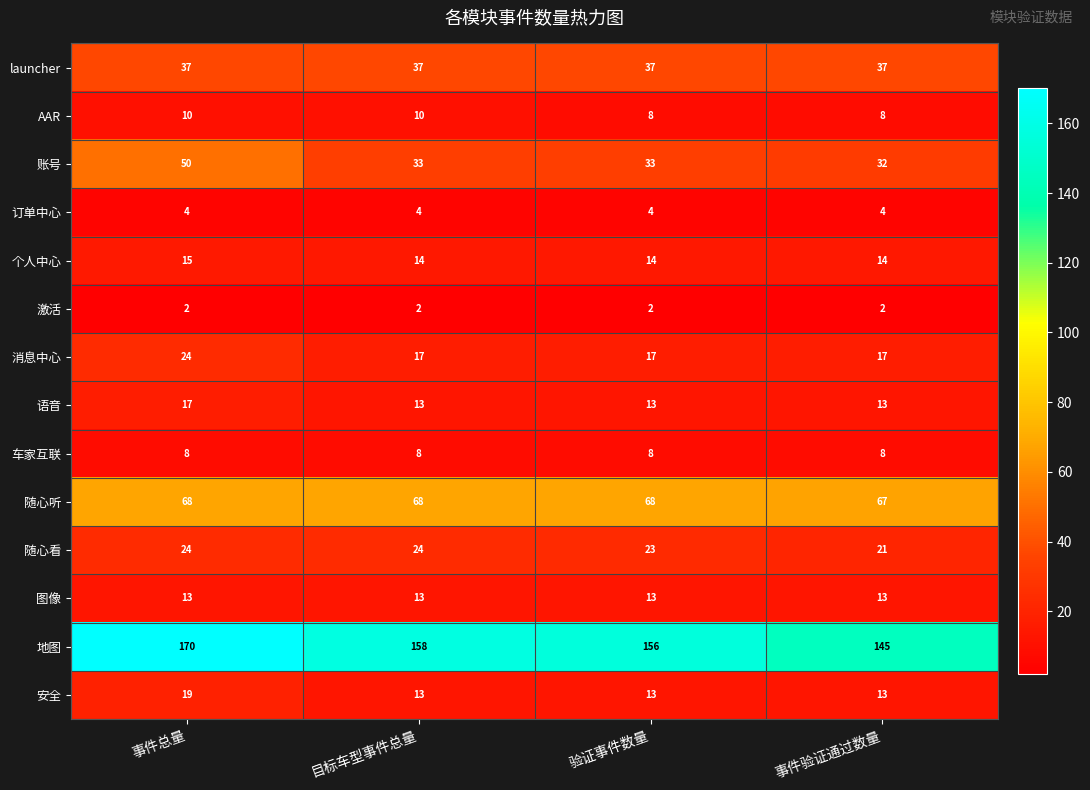

At which label is 随心听 closest to 67?

事件验证通过数量